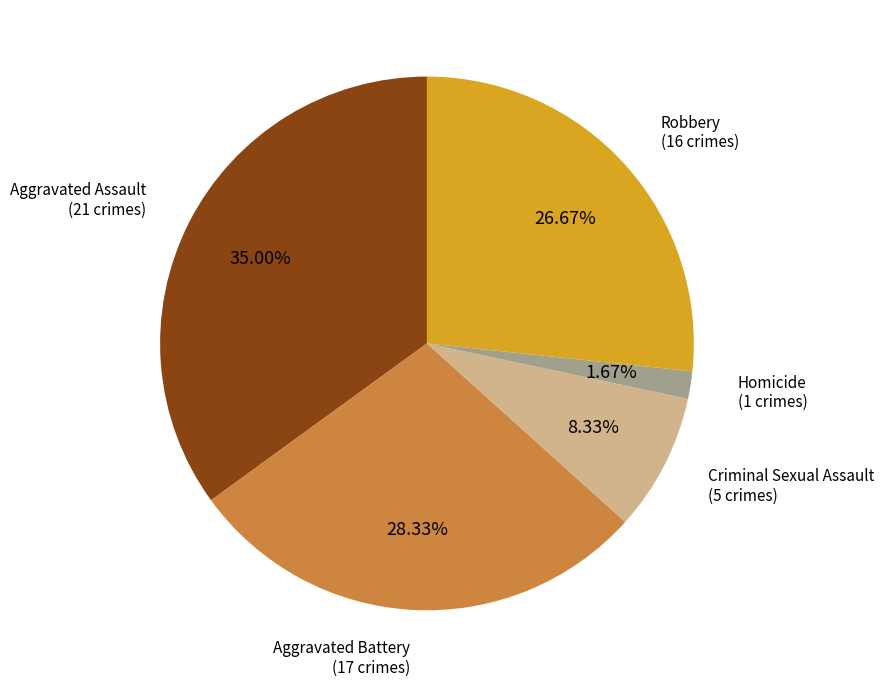

Is there any slice that represents more than half of the pie?

No